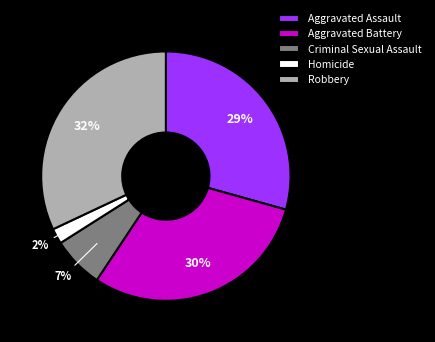

Is it true that Robbery is 32% of the pie?

True